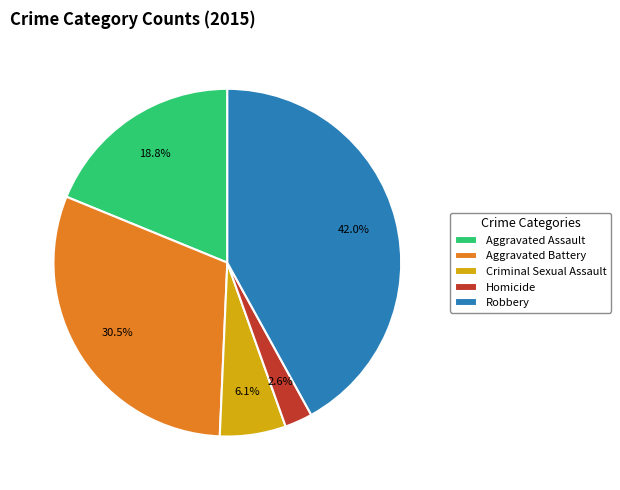

How many slices are in this pie chart?

5